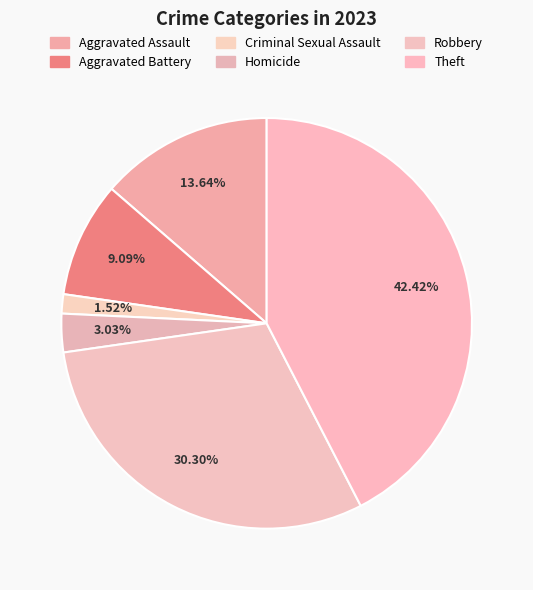

How many slices are in this pie chart?

6